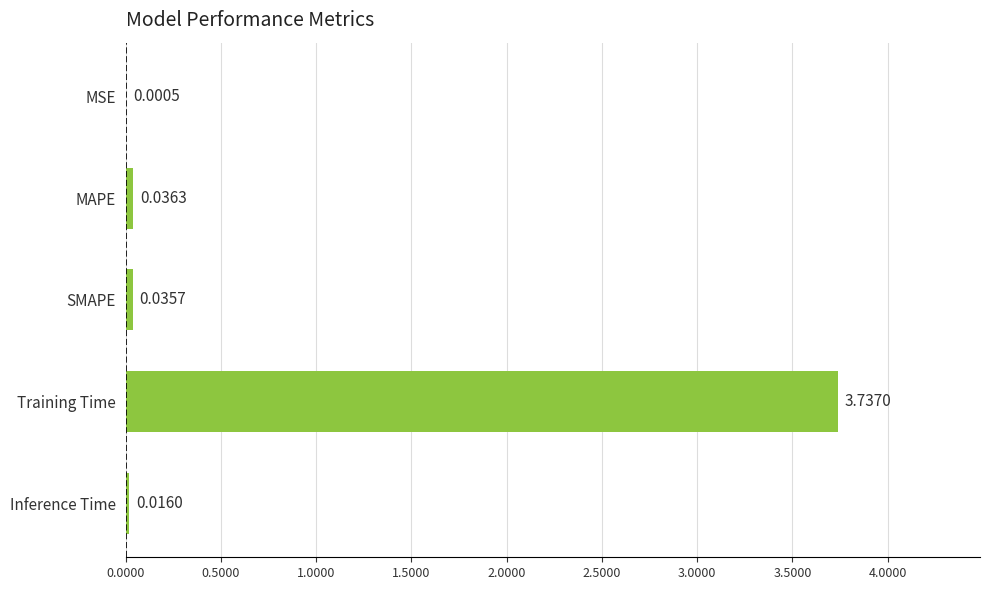

Between SMAPE and MSE, which is larger?

SMAPE